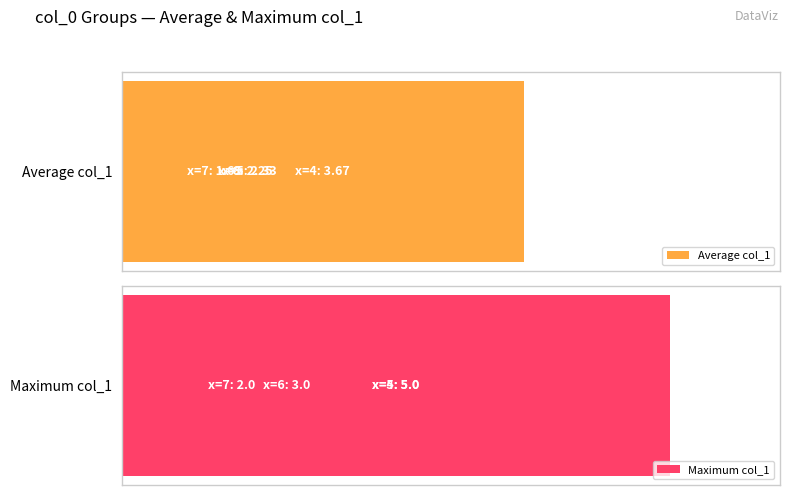

Reading left to right, list all the values displayed in this chart.

Average col_1: 3.7	2.3	2.2	1.7
Maximum col_1: 5.0	5.0	3.0	2.0